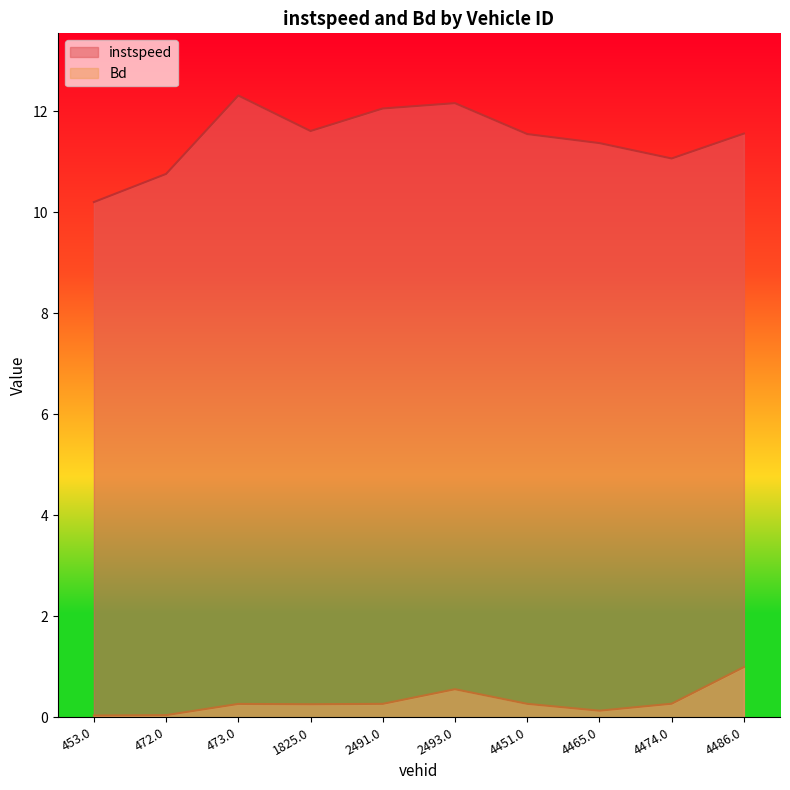

What value does the instspeed series have at 473.0?

12.3